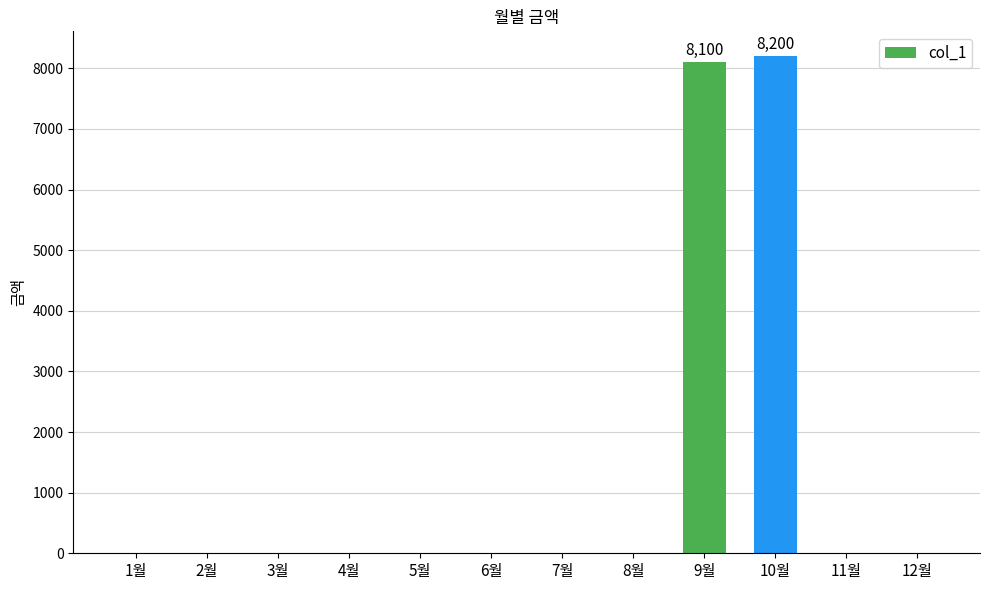

What is the average value?

1358